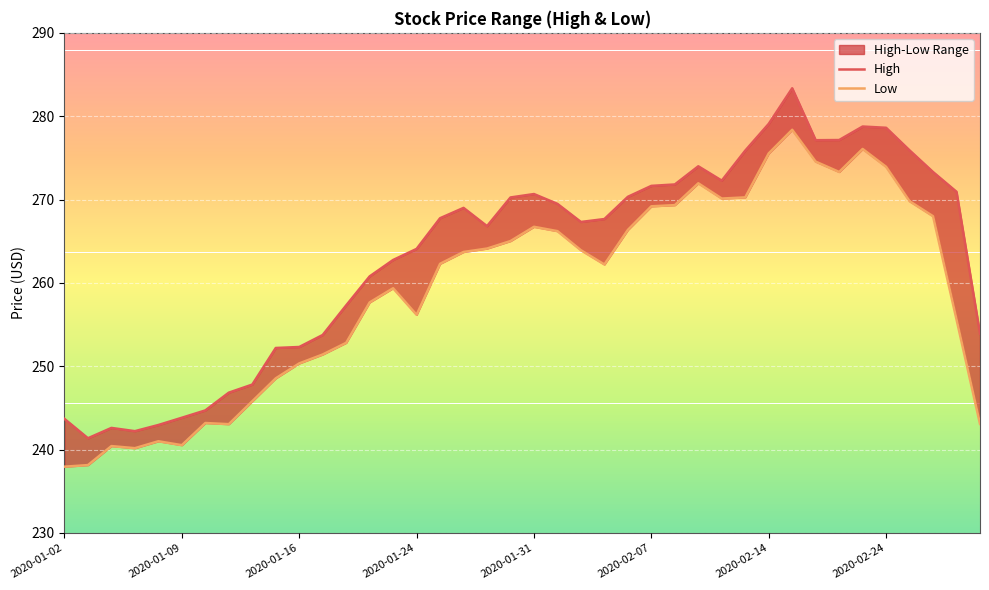

What is the lowest value of the High series?

241.4